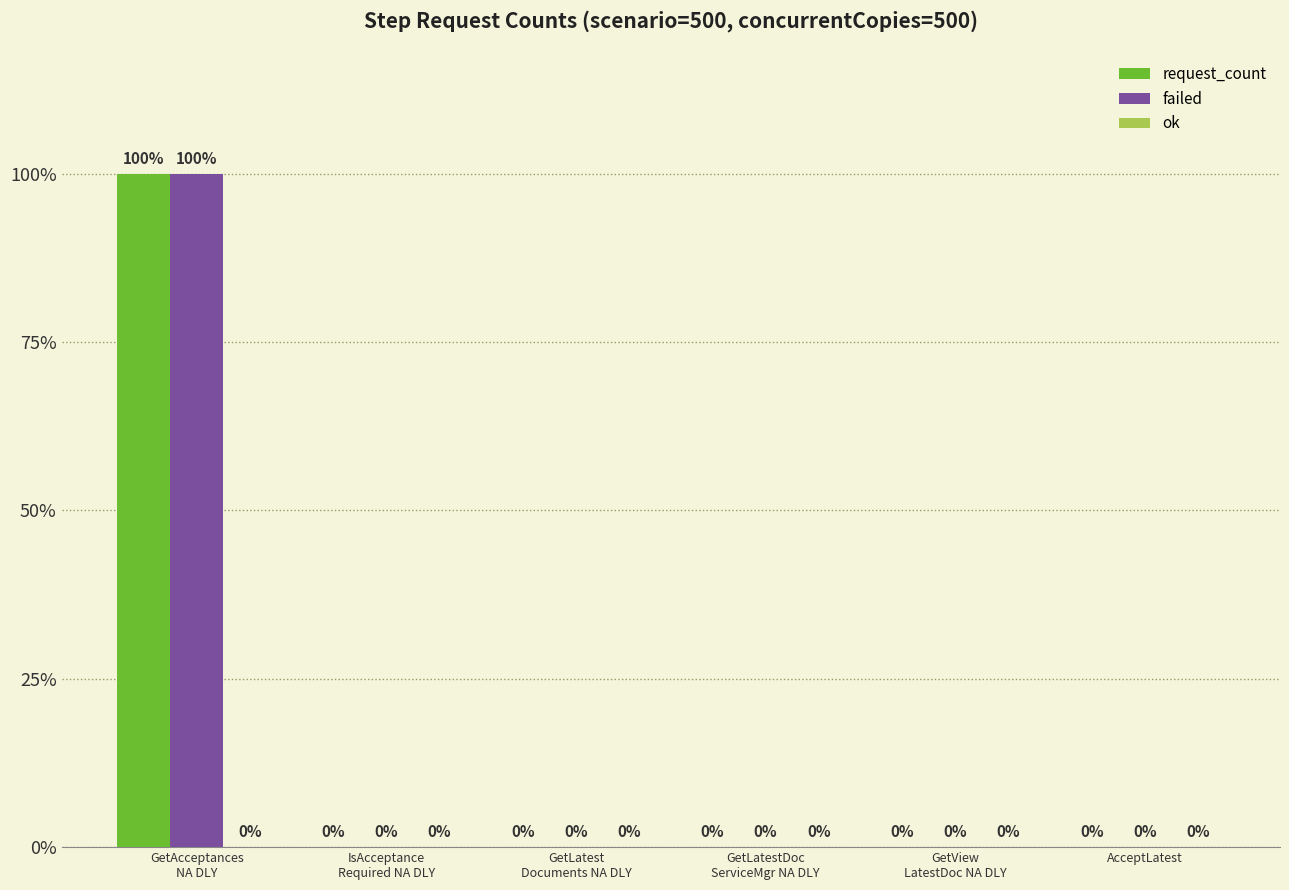

The value of failed at GetLatest
Documents NA DLY is 26447. True or false?

False